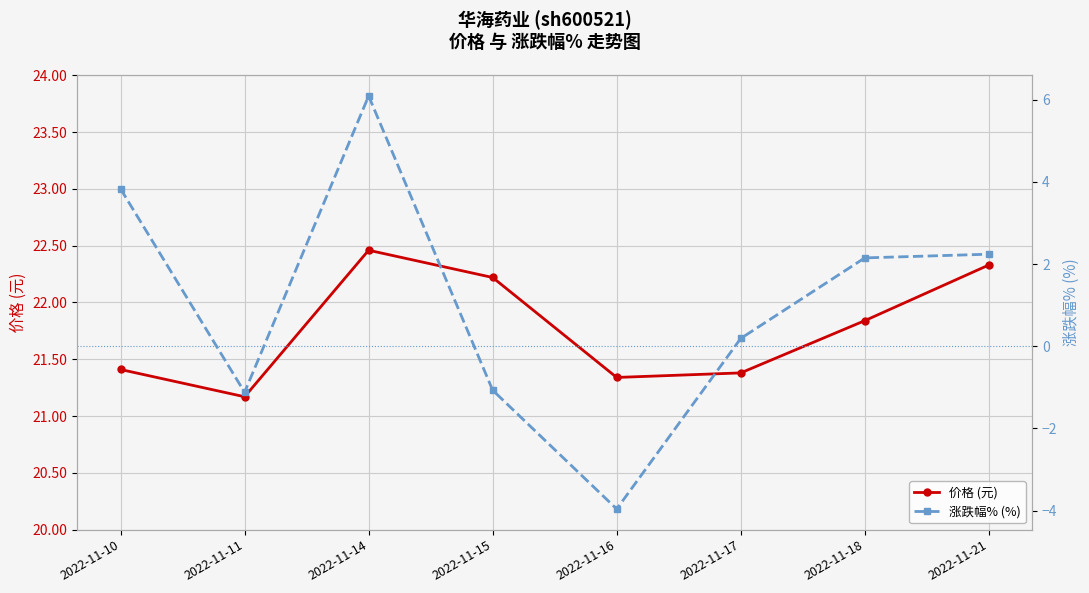

What is the value of the 价格 (元) point at the 7th from the left?

21.8